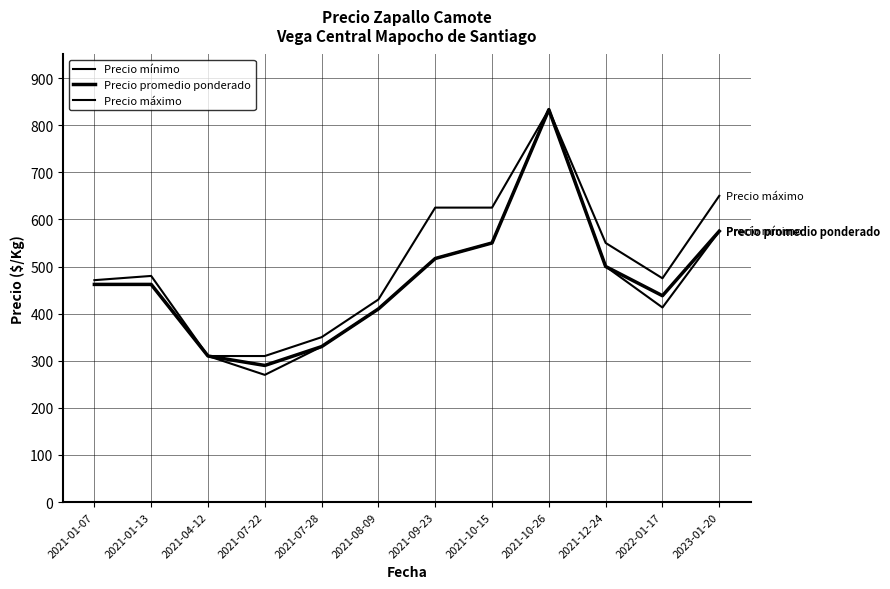

True or false: Precio mínimo and Precio promedio ponderado intersect in this chart.

False